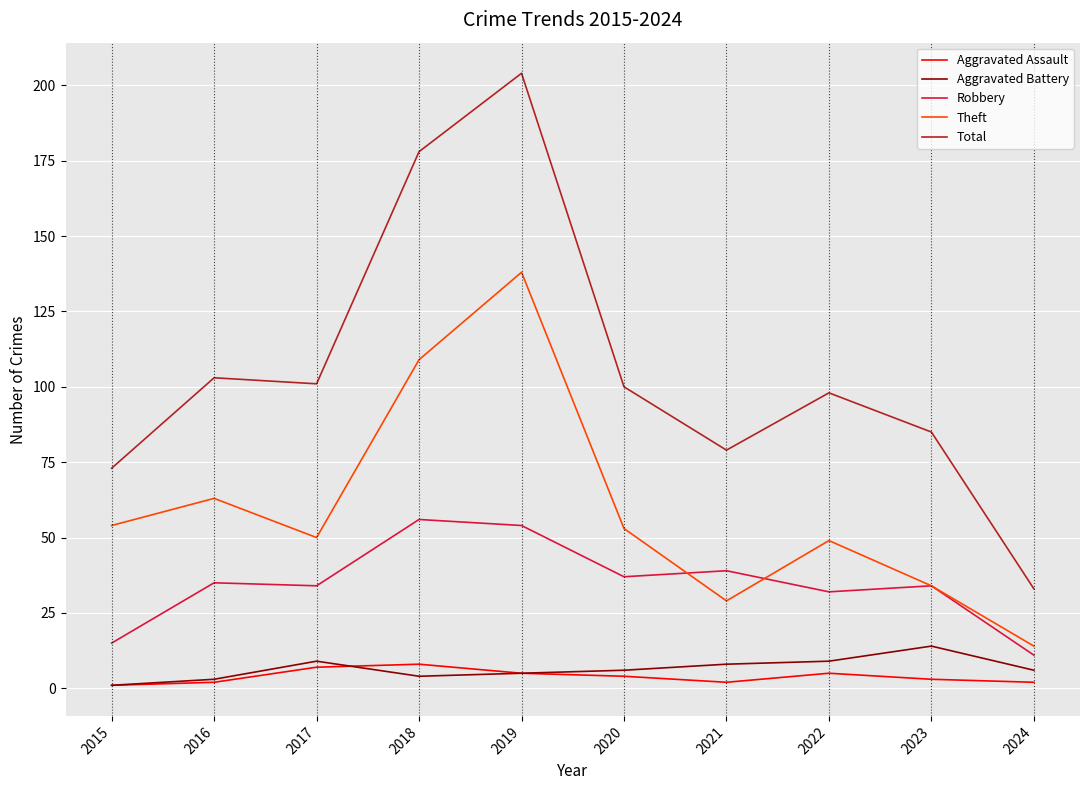

Which series has the largest total across all categories?

Total